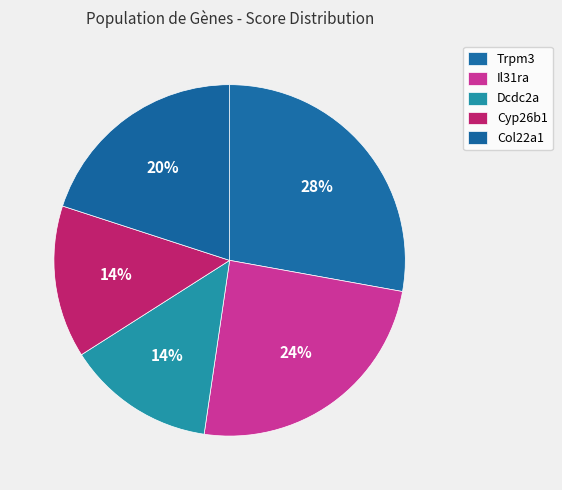

What is the total percentage of Il31ra and Trpm3?

52.3%